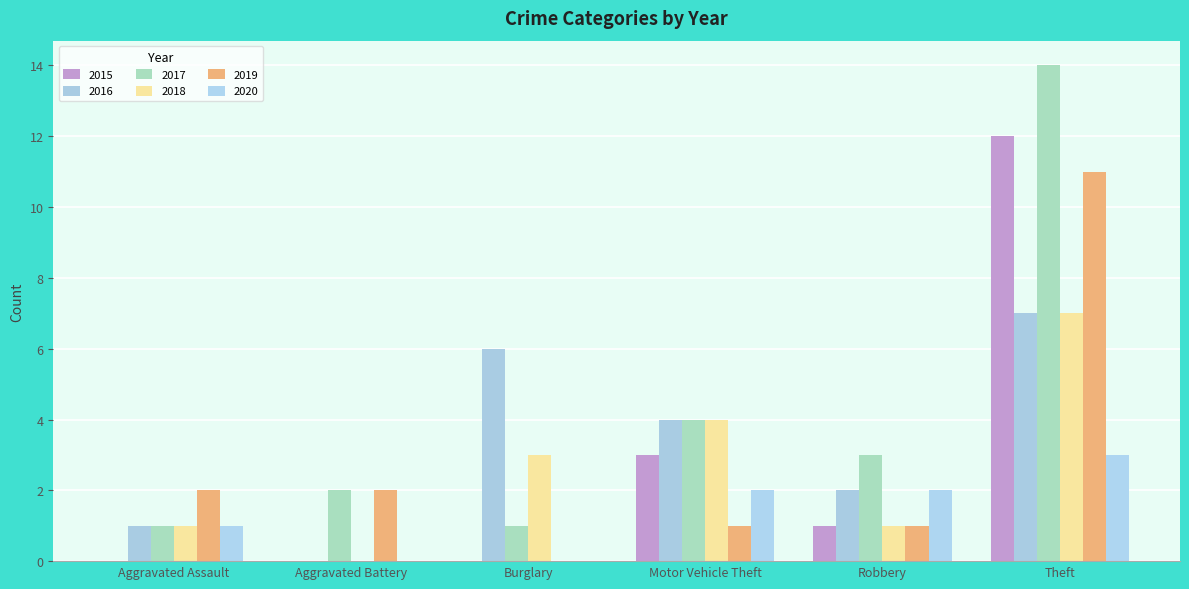

What is the difference between the 2020 values at Robbery and Burglary?

2